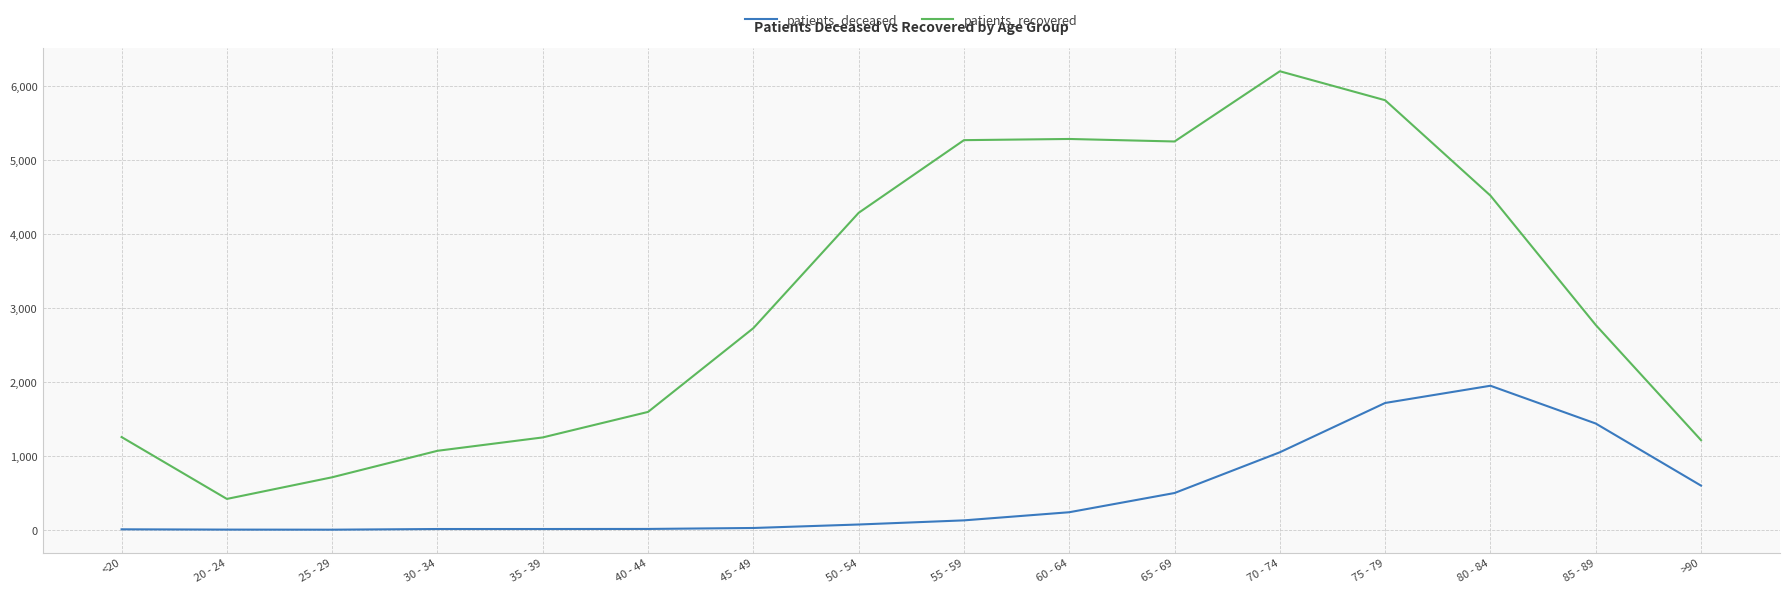

Which series has the largest total across all categories?

patients_recovered